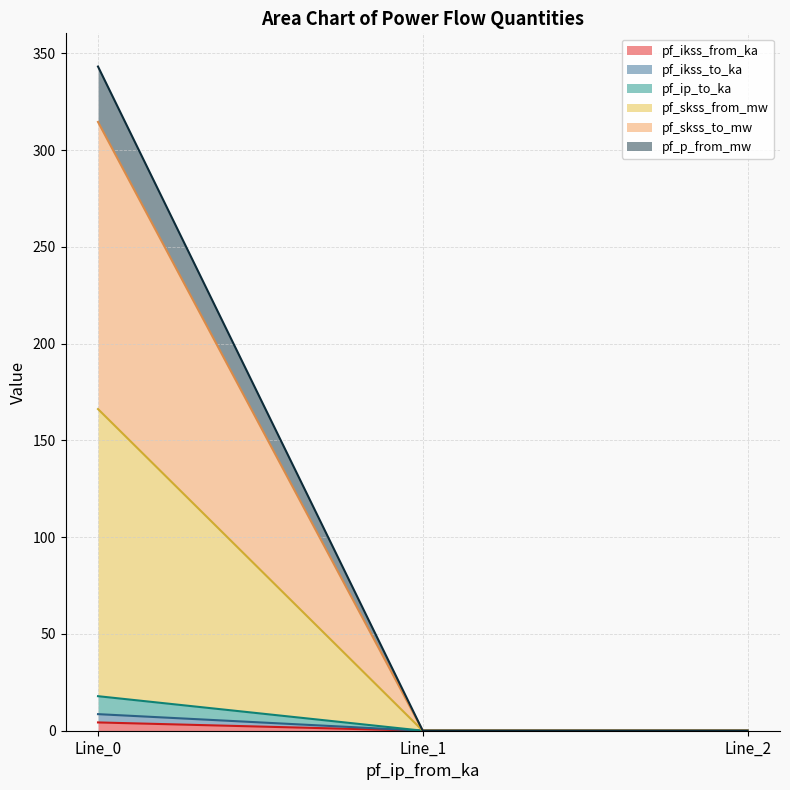

At which category is the sum across all series the highest?

Line_0